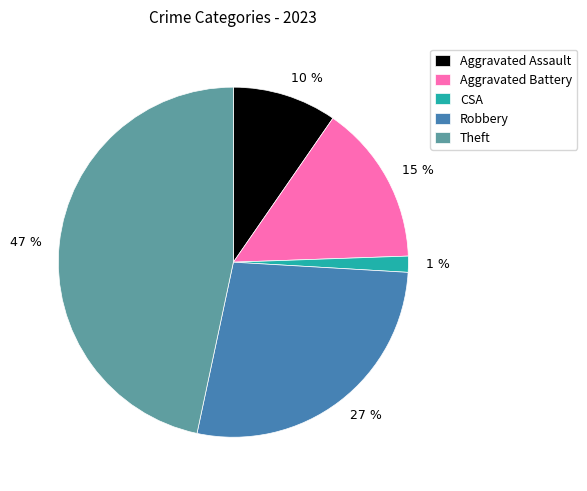

To the nearest percent, what is the average slice percentage?

20%